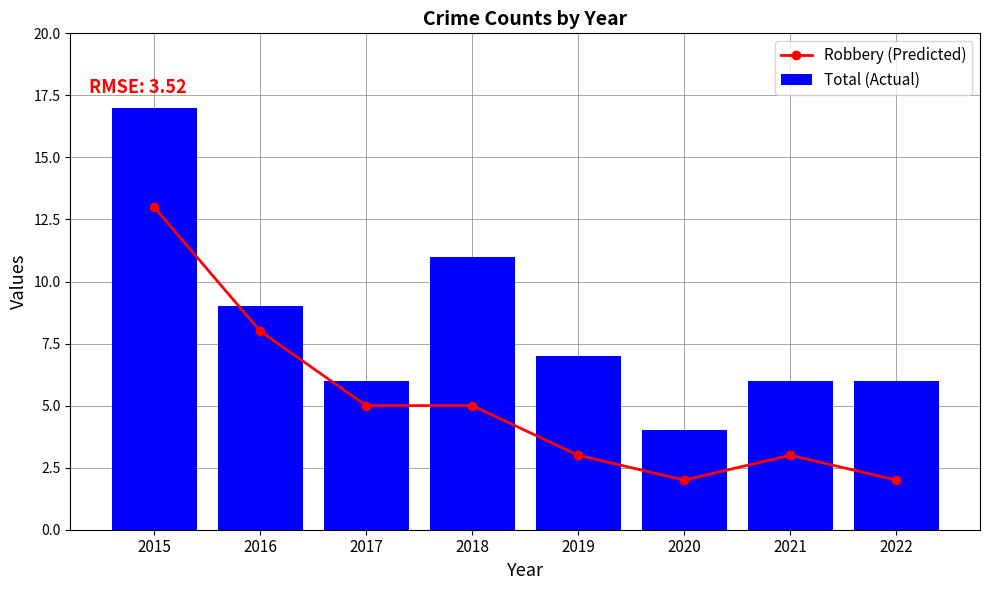

Which series has the widest spread of values?

Total (Actual)